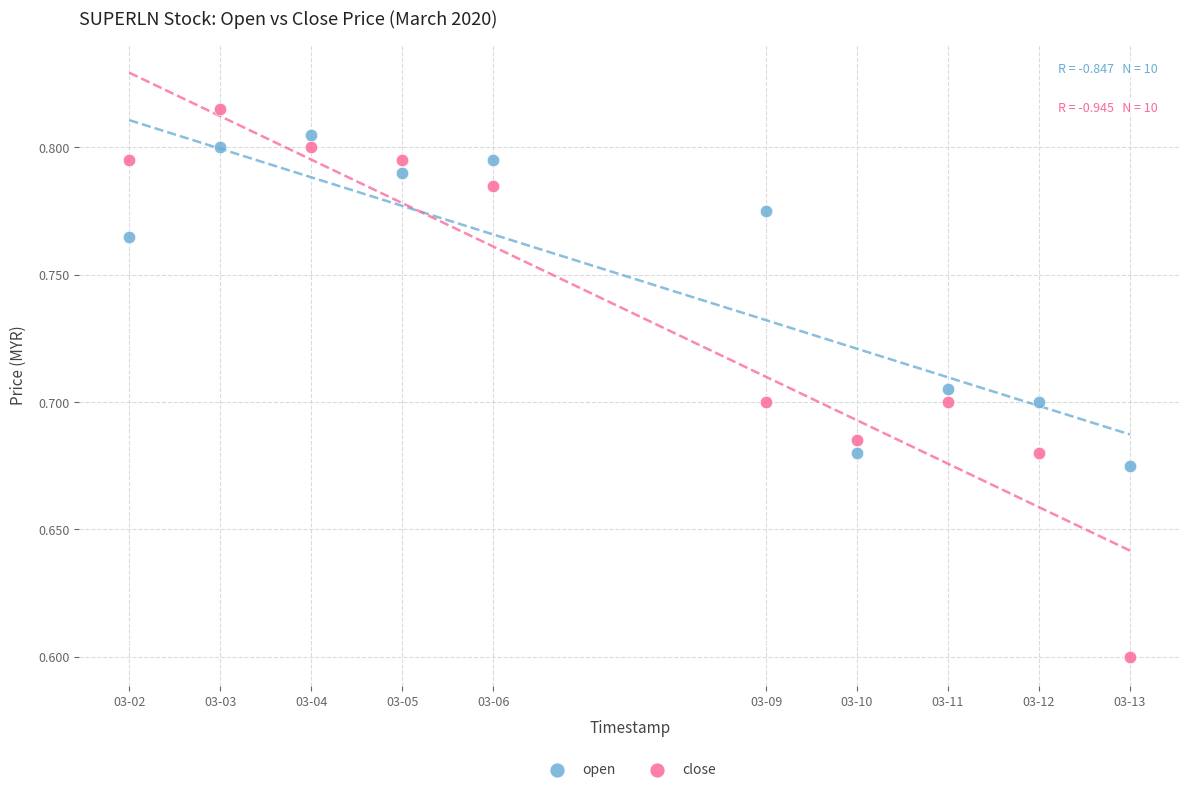

In the close series, what Y value is closest to 0?

0.6